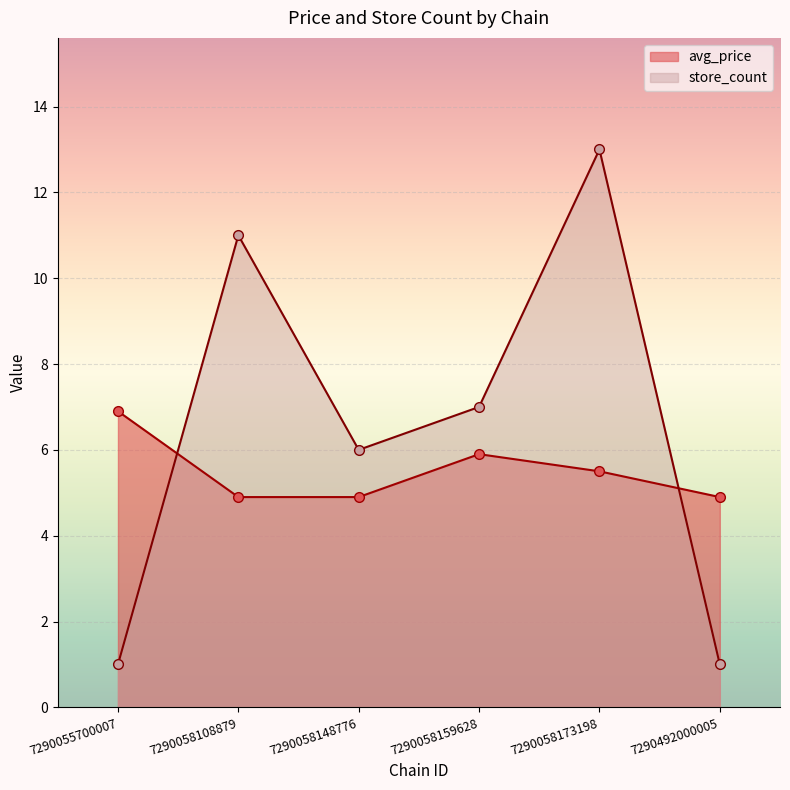

True or false: avg_price and store_count cross at least once.

True